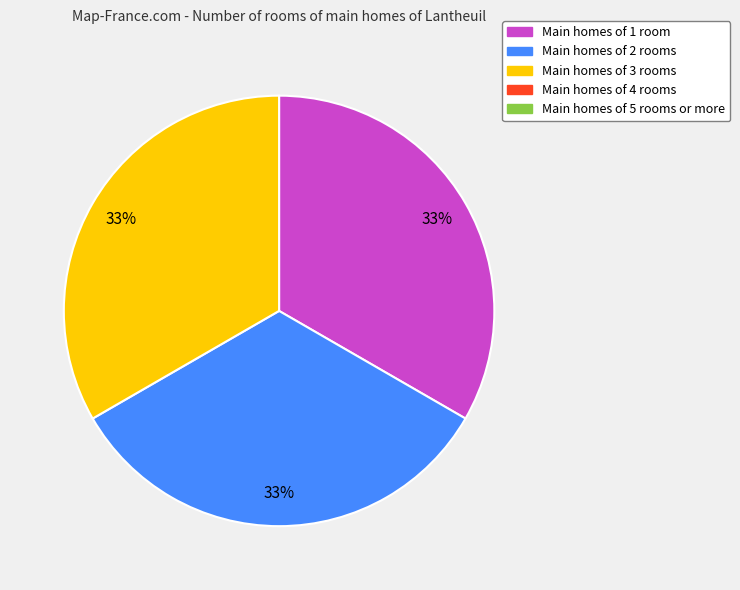

To the nearest percent, what is the average slice percentage?

33%